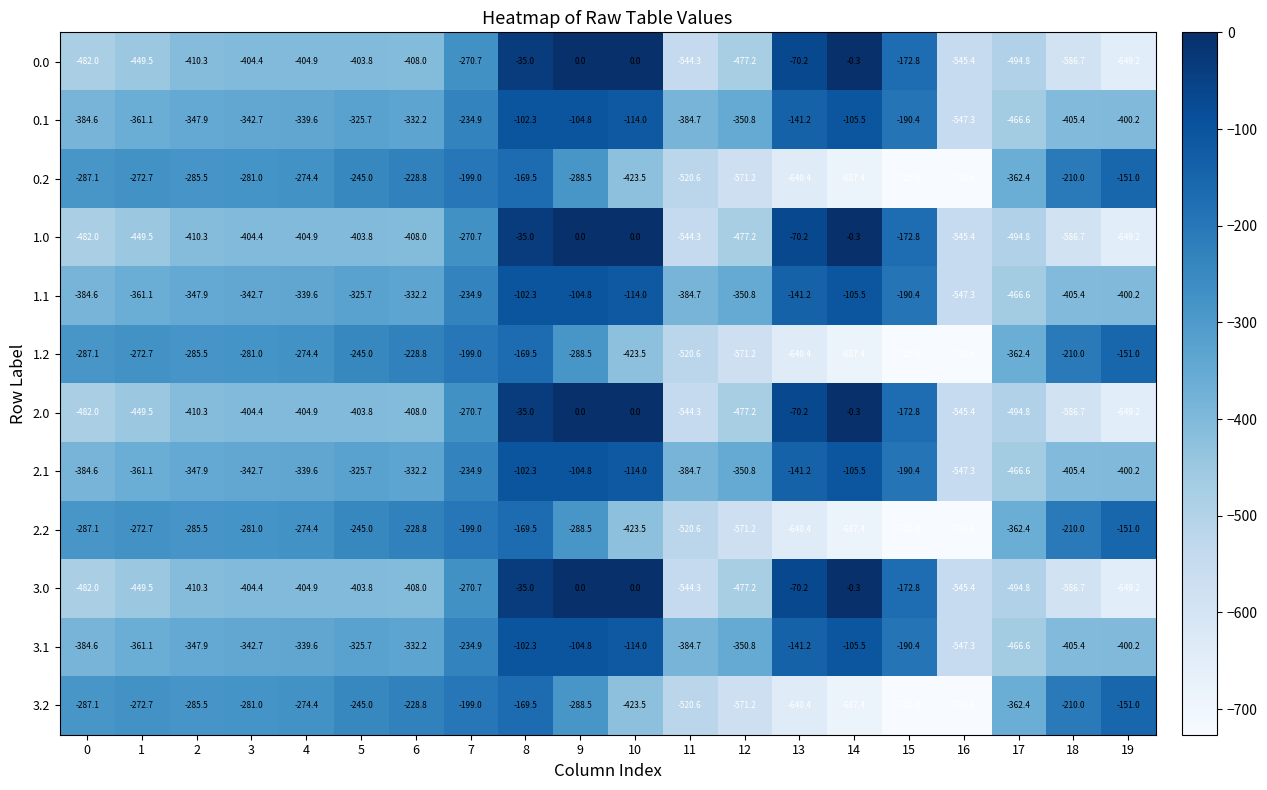

What is the spread (max minus min) of values at 10?

423.5